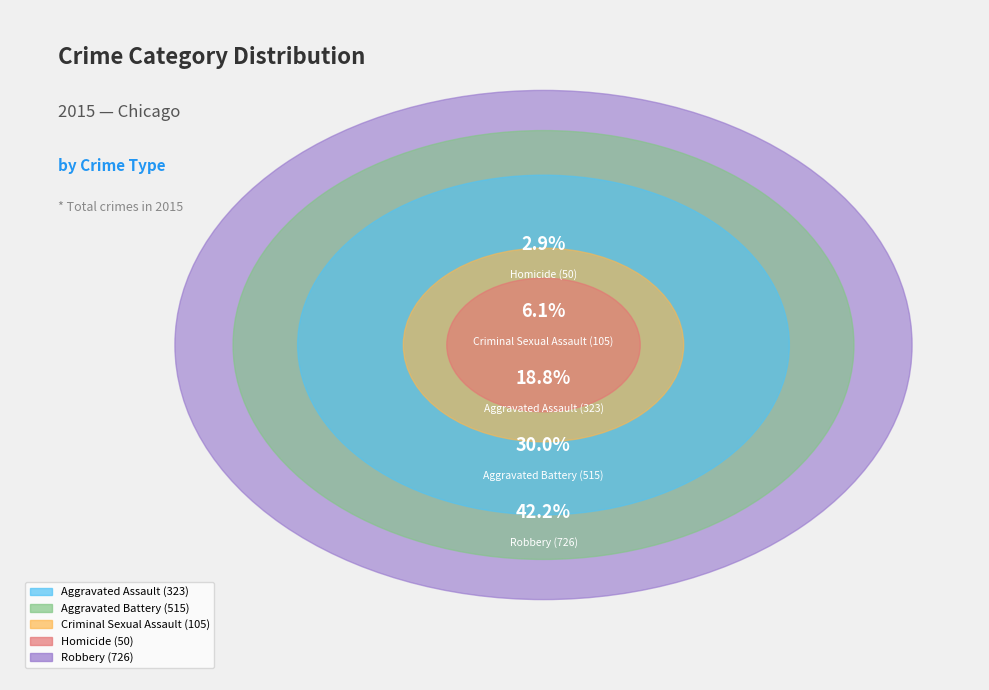

True or false: Aggravated Battery accounts for 39% of the total.

False